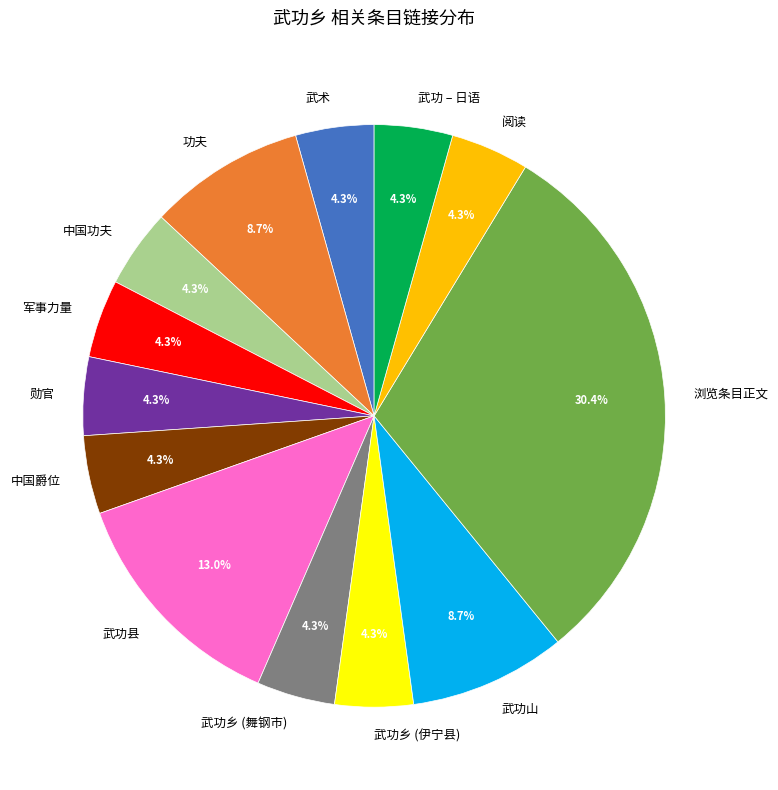

True or false: 中国功夫 accounts for 4% of the total.

True